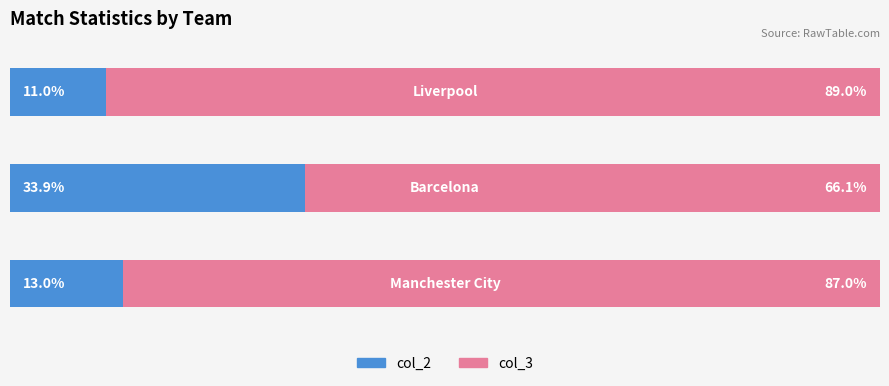

What are all the series names shown in the legend?

col_2, col_3